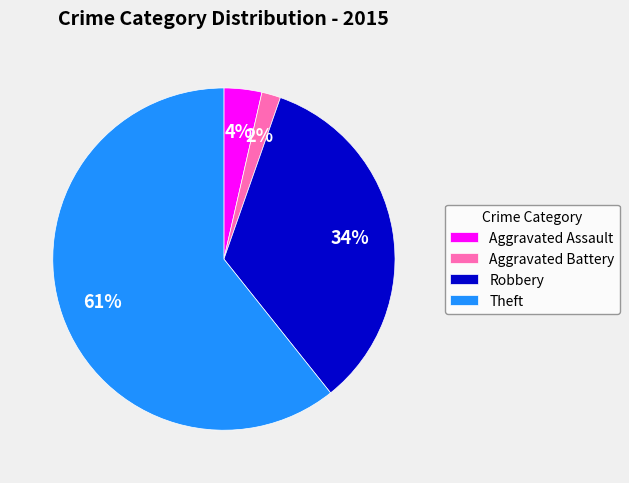

True or false: Aggravated Battery accounts for 14% of the total.

False